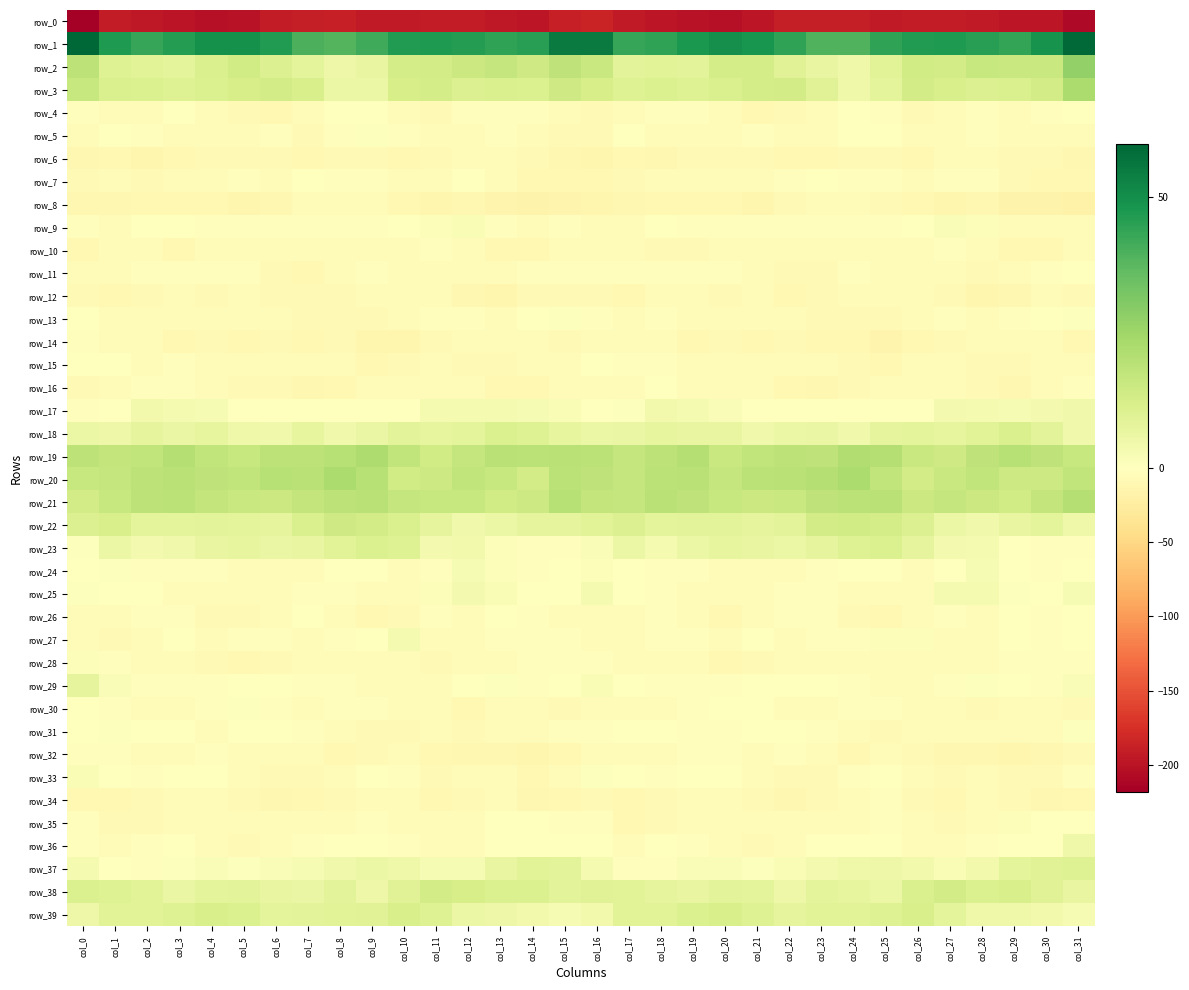

At how many categories does at least one series exceed 47?

12